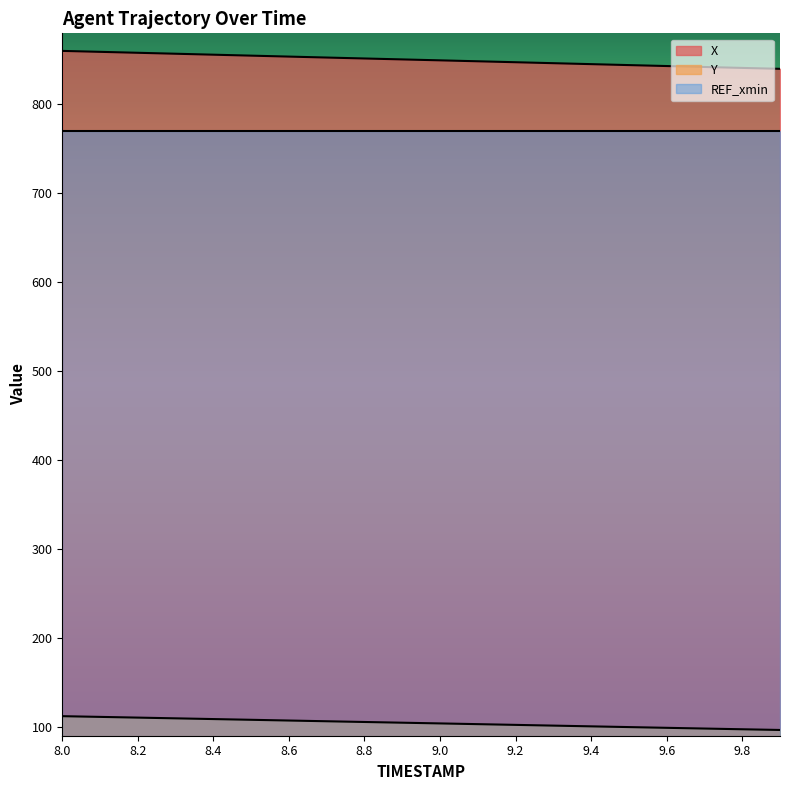

Which category has the lowest value across all series?

9.9